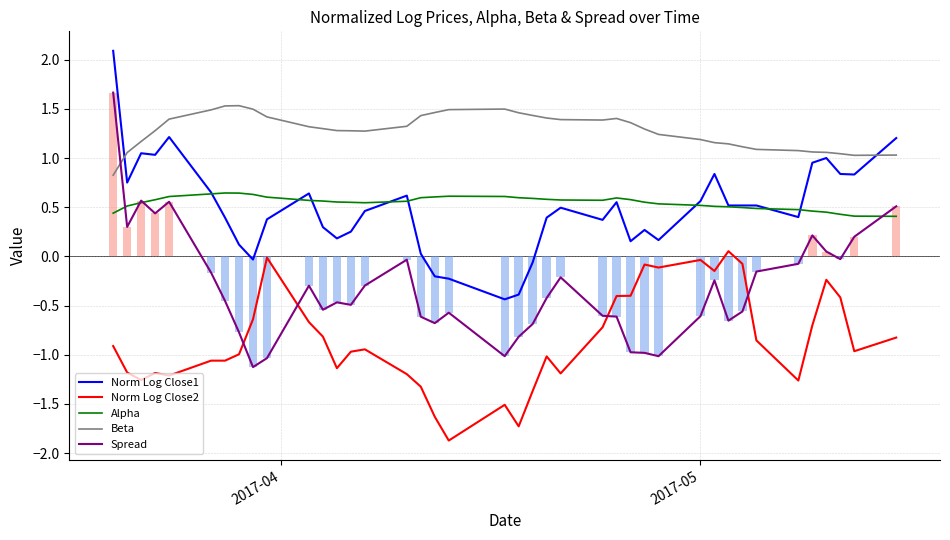

Reading right to left, list all the values displayed in this chart.

Norm Log Close1: 1.2	0.8	0.8	1.0	1.0	0.4	0.5	0.5	0.5	0.8	0.6	0.2	0.3	0.2	0.6	0.4	0.5	0.4	-0.1	-0.4	-0.4	-0.2	-0.2	0.0	0.6	0.5	0.3	0.2	0.3	0.6	0.4	-0.0	0.1	0.4	0.7	1.2	1.0	1.0	0.8	2.1
Norm Log Close2: -0.8	-1.0	-0.4	-0.2	-0.7	-1.3	-0.9	-0.1	0.1	-0.1	-0.0	-0.1	-0.1	-0.4	-0.4	-0.7	-1.2	-1.0	-1.4	-1.7	-1.5	-1.9	-1.6	-1.3	-1.2	-0.9	-1.0	-1.1	-0.8	-0.7	-0.0	-0.6	-1.0	-1.1	-1.1	-1.2	-1.2	-1.3	-1.2	-0.9
Alpha: 0.4	0.4	0.4	0.5	0.5	0.5	0.5	0.5	0.5	0.5	0.5	0.5	0.6	0.6	0.6	0.6	0.6	0.6	0.6	0.6	0.6	0.6	0.6	0.6	0.6	0.5	0.6	0.6	0.6	0.6	0.6	0.6	0.6	0.6	0.6	0.6	0.6	0.5	0.5	0.4
Beta: 1.0	1.0	1.0	1.1	1.1	1.1	1.1	1.1	1.1	1.2	1.2	1.2	1.3	1.4	1.4	1.4	1.4	1.4	1.4	1.5	1.5	1.5	1.5	1.4	1.3	1.3	1.3	1.3	1.3	1.3	1.4	1.5	1.5	1.5	1.5	1.4	1.3	1.2	1.1	0.8
Spread: 0.5	0.2	-0.0	0.0	0.2	-0.1	-0.2	-0.6	-0.7	-0.2	-0.6	-1.0	-1.0	-1.0	-0.6	-0.6	-0.2	-0.4	-0.7	-0.8	-1.0	-0.6	-0.7	-0.6	-0.0	-0.3	-0.5	-0.5	-0.5	-0.3	-1.0	-1.1	-0.8	-0.5	-0.2	0.6	0.4	0.6	0.3	1.7